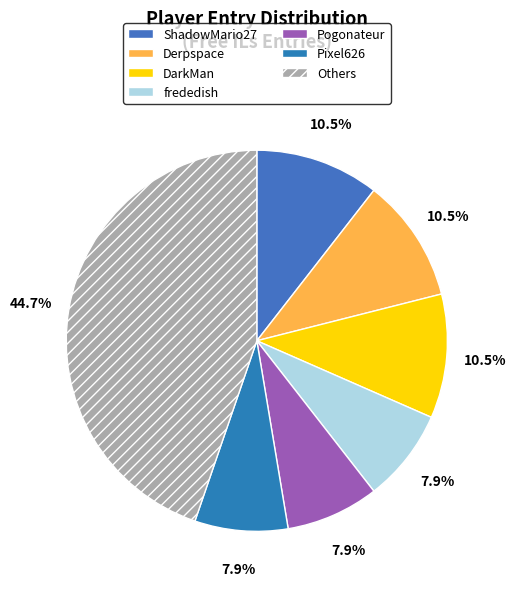

Count the number of slices in the pie.

7